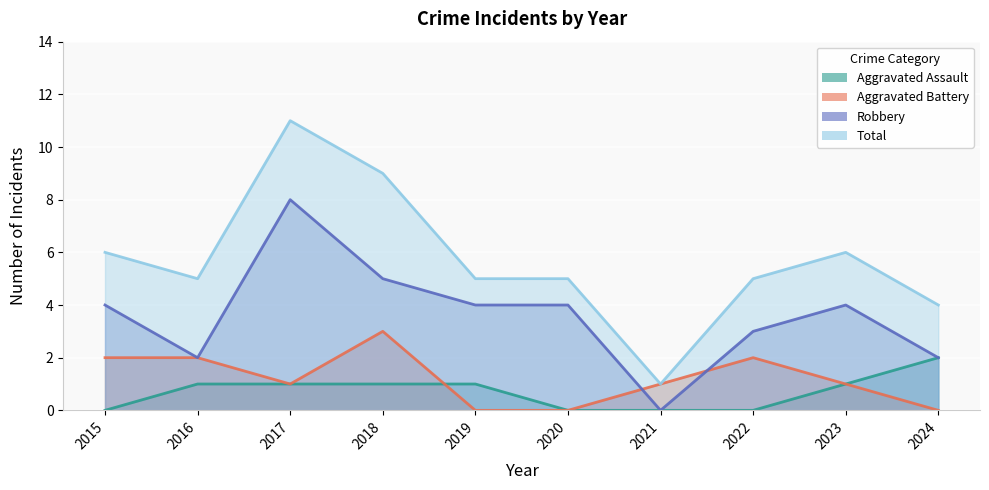

Reading left to right, transcribe all the data shown in this chart.

Aggravated Assault: 2015=0	2016=1	2017=1	2018=1	2019=1	2020=0	2021=0	2022=0	2023=1	2024=2
Aggravated Battery: 2015=2	2016=2	2017=1	2018=3	2019=0	2020=0	2021=1	2022=2	2023=1	2024=0
Robbery: 2015=4	2016=2	2017=8	2018=5	2019=4	2020=4	2021=0	2022=3	2023=4	2024=2
Total: 2015=6	2016=5	2017=11	2018=9	2019=5	2020=5	2021=1	2022=5	2023=6	2024=4